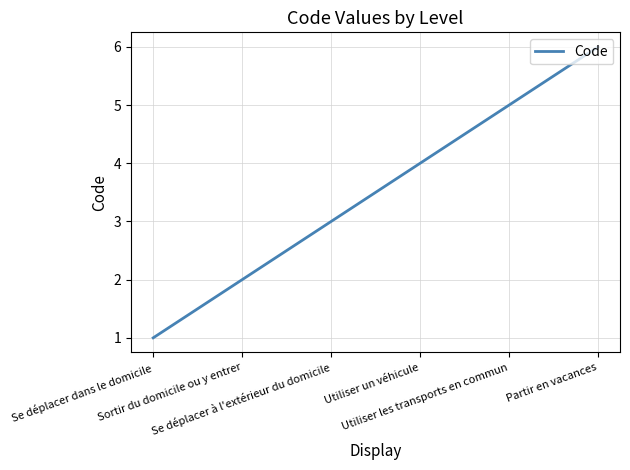

True or false: the data shows 6 at Partir en vacances.

True